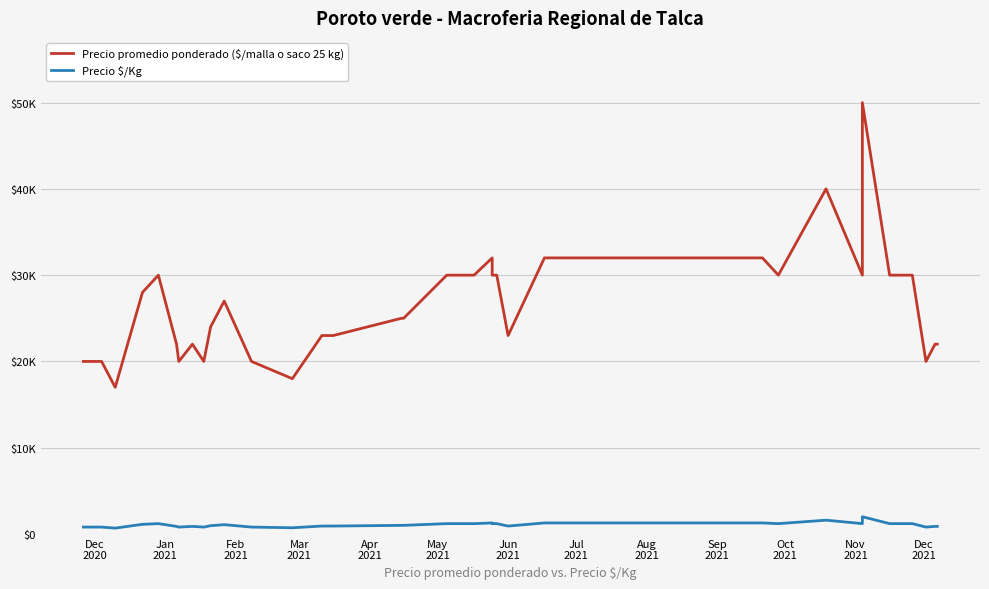

What is the sum of all Precio $/Kg values?

42040